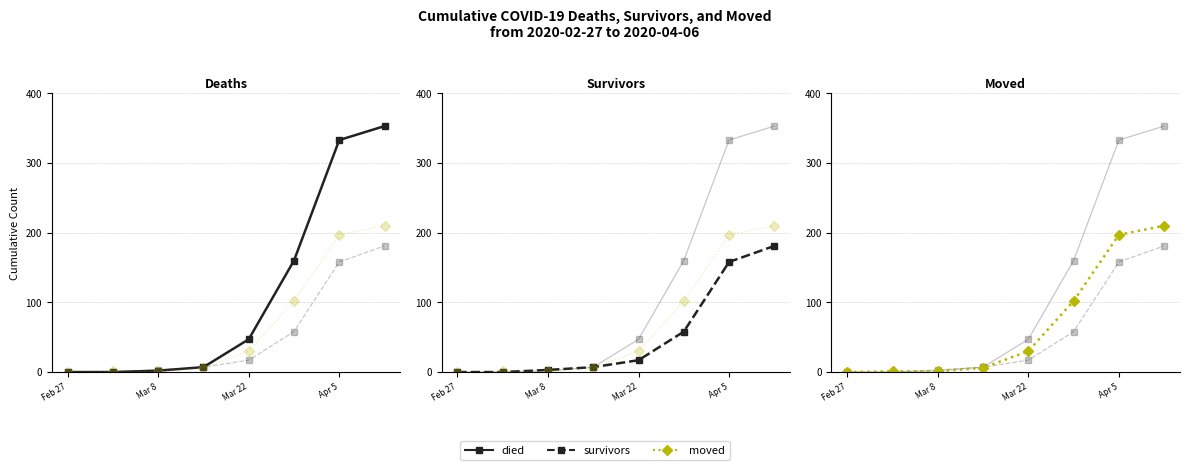

True or false: Survivors and Deaths cross at least once.

False